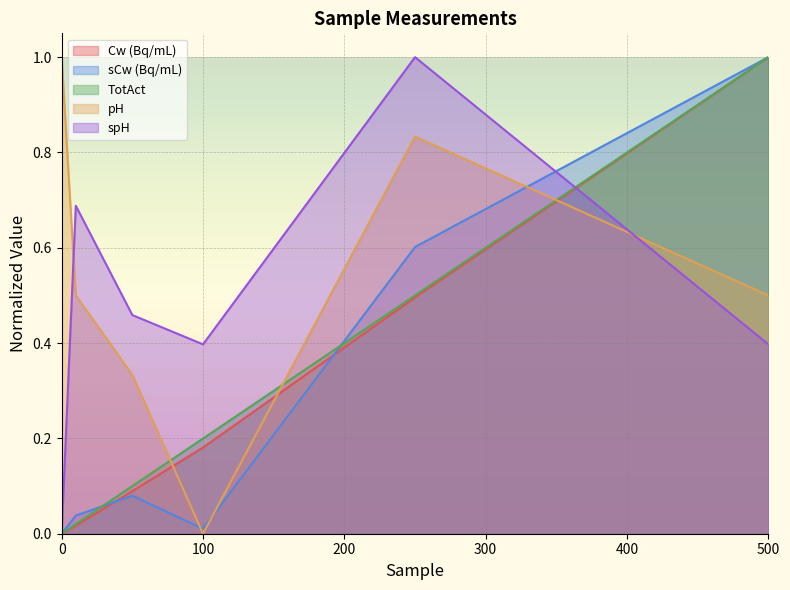

Count the number of categories in the chart.

6